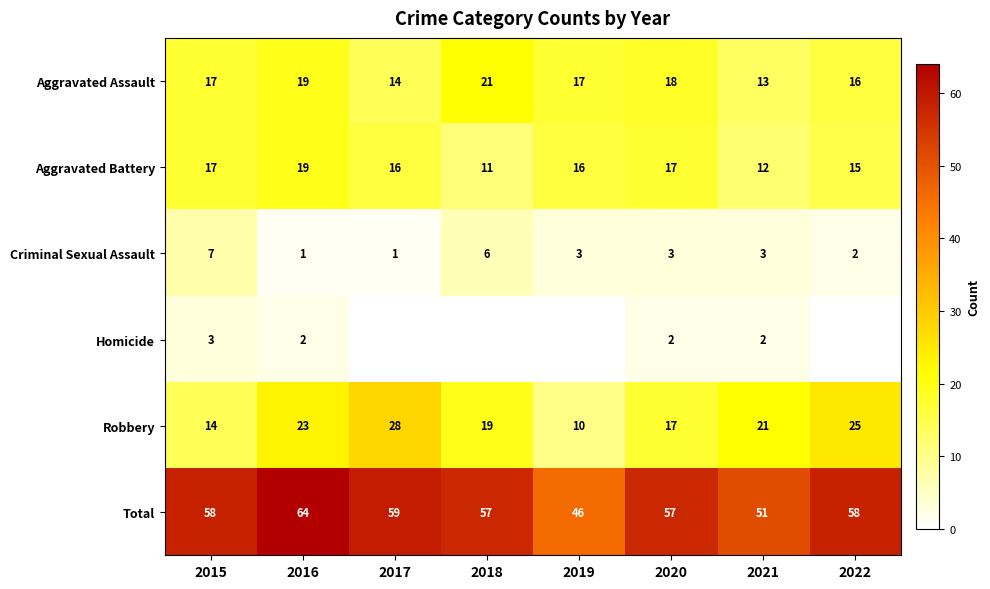

What value does the Aggravated Assault series have at 2016?

19